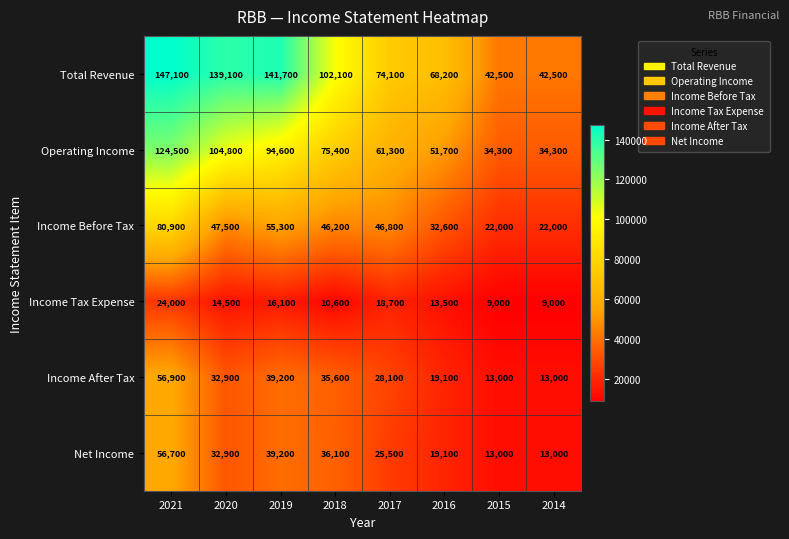

What is the total value across all series at 2021?

490100